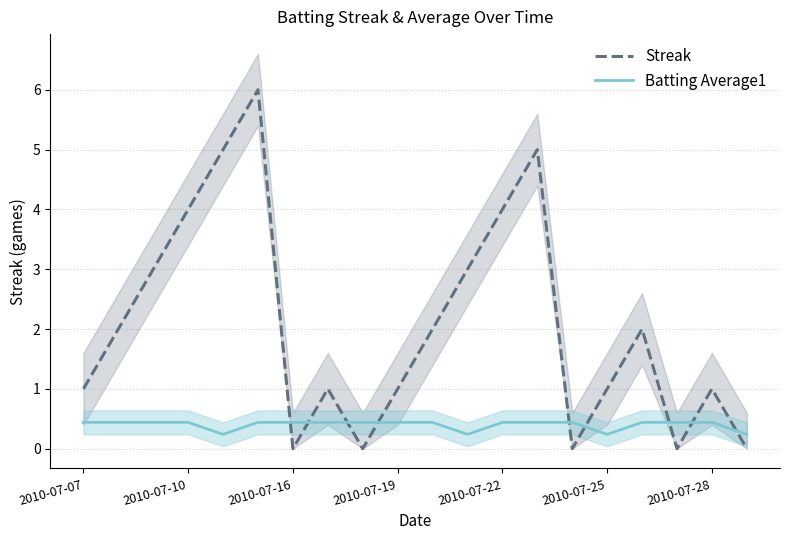

What is the greatest value displayed?

6.0